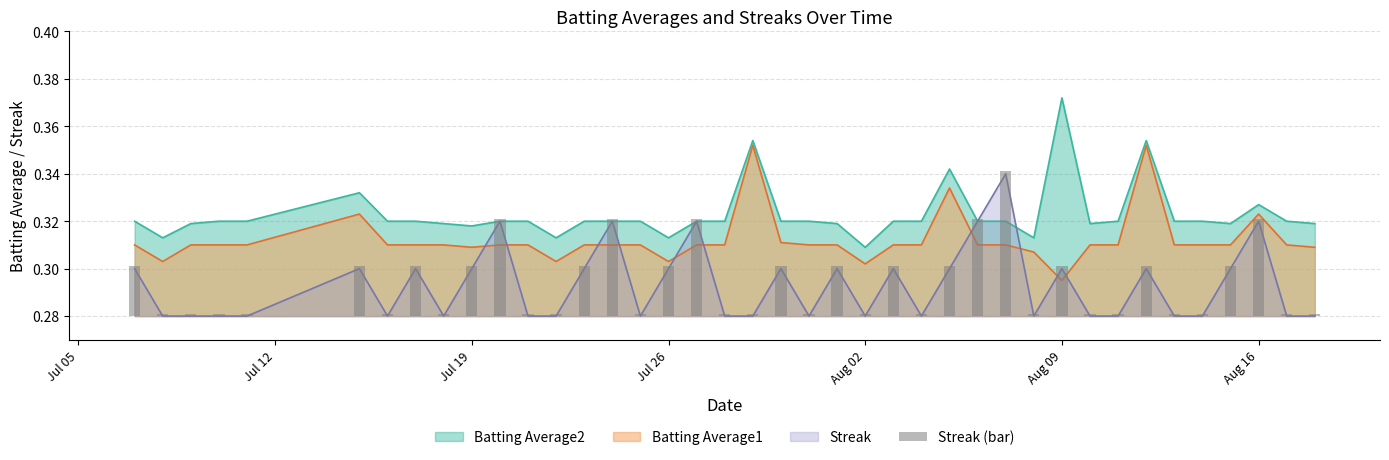

What position from the left is Aug 16?

38